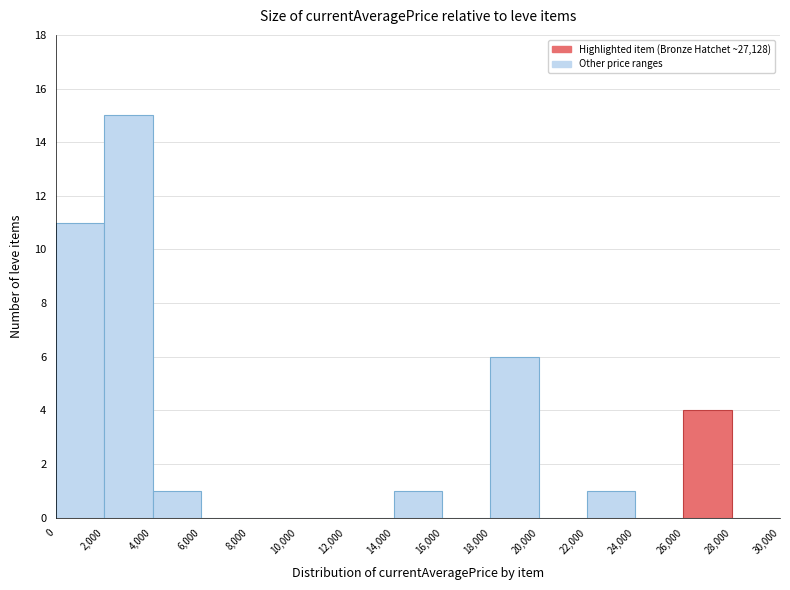

Reading left to right, transcribe this chart: for each bar, give the range it covers on the x-axis and its height. The values are not printed on the chart, so give them approximately, as read against the axis.

0 to 2,000: 11
2,000 to 4,000: 15
4,000 to 6,000: 1
6,000 to 8,000: 0
8,000 to 10,000: 0
10,000 to 12,000: 0
12,000 to 14,000: 0
14,000 to 16,000: 1
16,000 to 18,000: 0
18,000 to 20,000: 6
20,000 to 22,000: 0
22,000 to 24,000: 1
24,000 to 26,000: 0
26,000 to 28,000: 4
28,000 to 30,000: 0